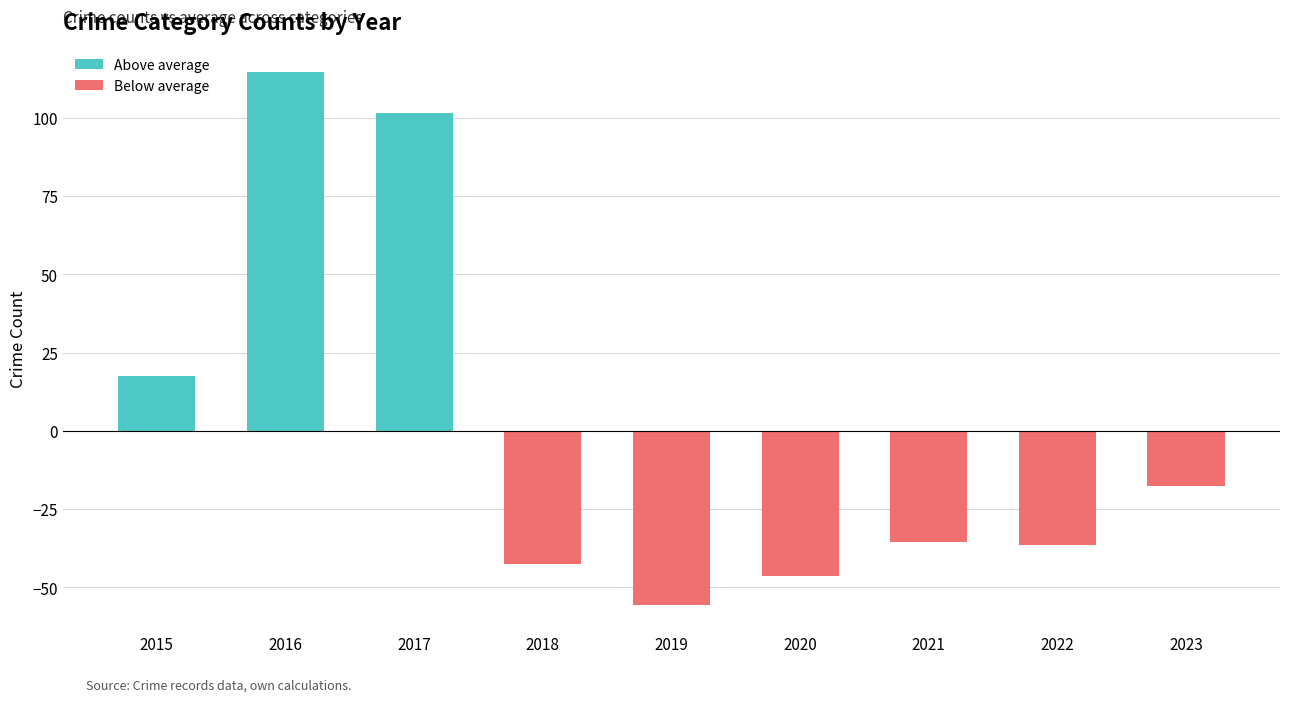

The value at 2017 is 50.9. True or false?

False